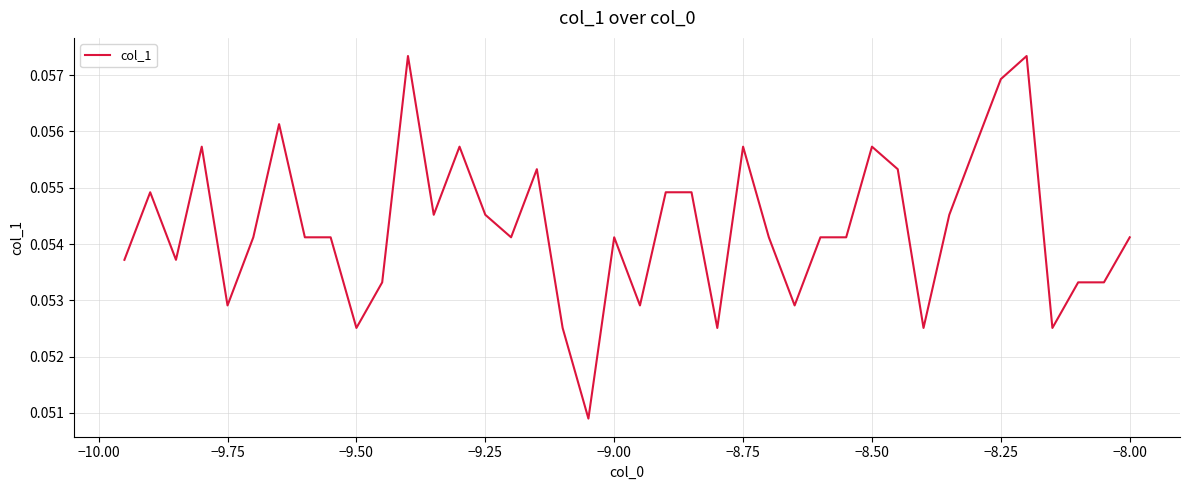

True or false: the data shows 0.0 at −9.75.

False